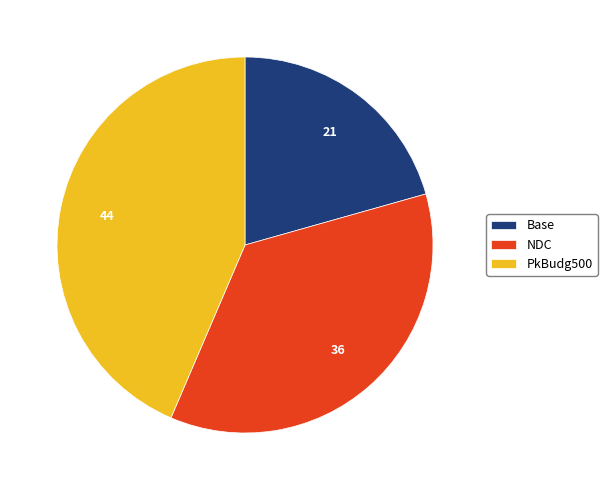

Which category has the smallest portion of the pie?

Base